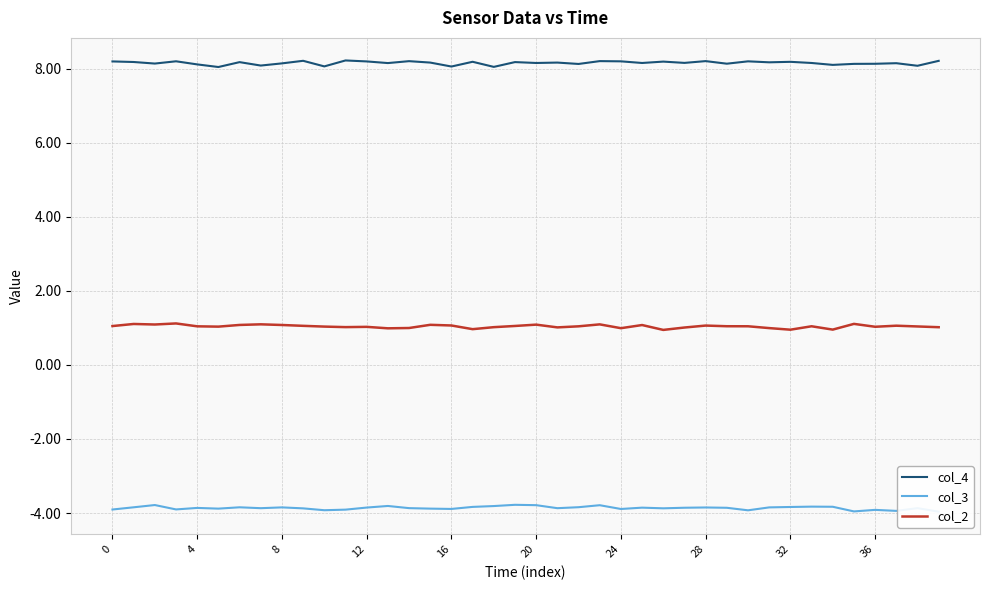

In col_2, how many points are higher than both neighbors (excluding endpoints)?

12